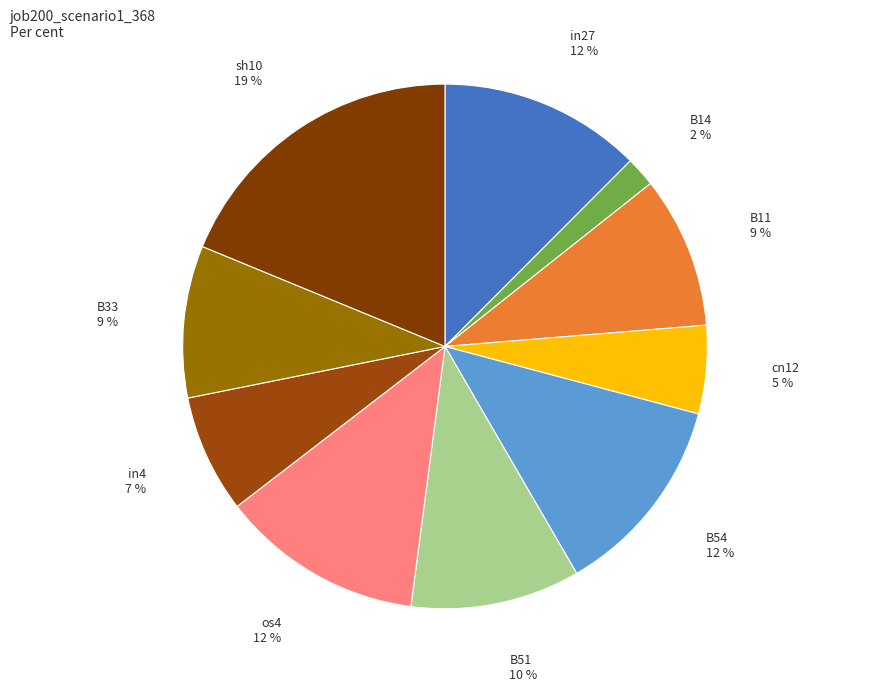

To the nearest percent, what is the difference between the in4 and in27 slice percentages?

5%